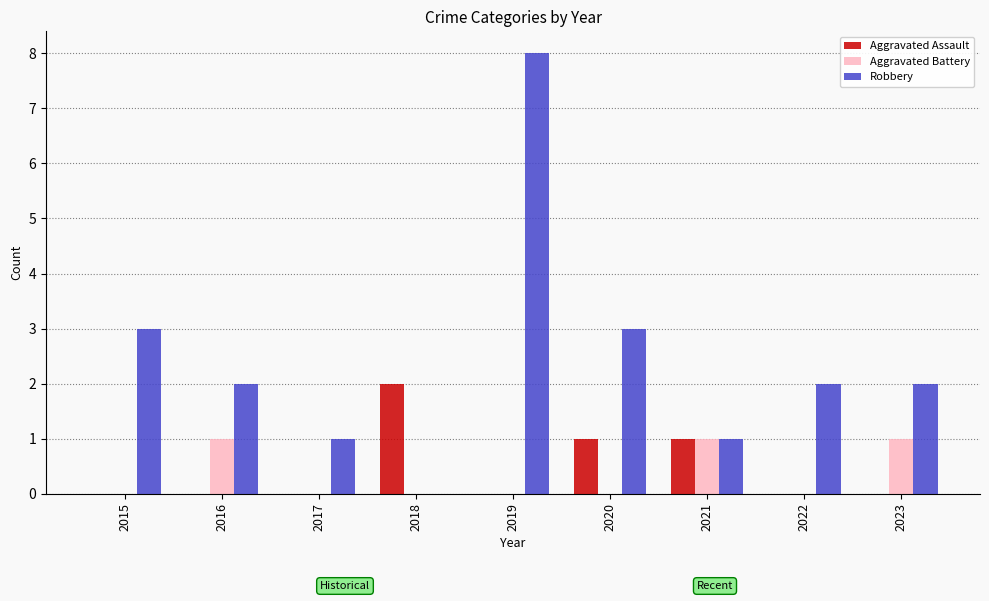

How many data points does each series have?

9